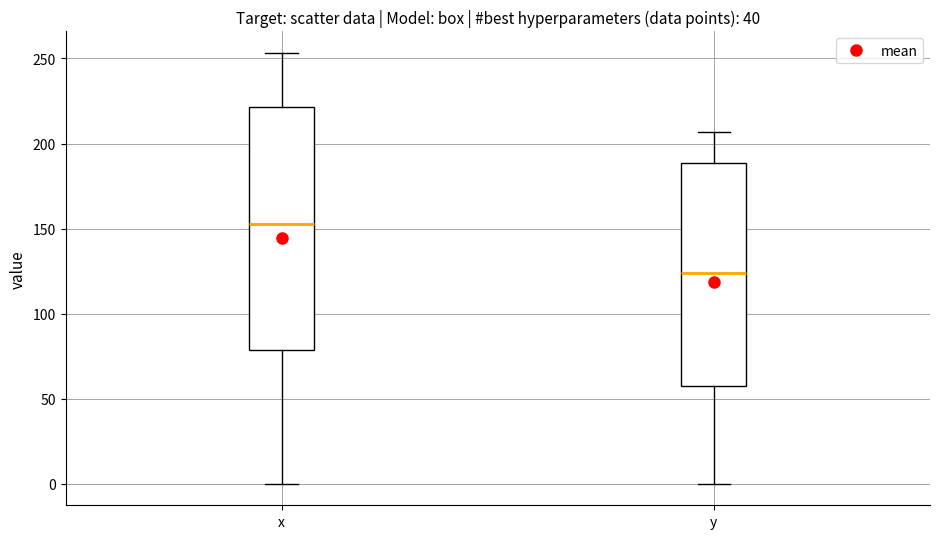

Comparing the boxes themselves (not the whiskers), which one is the tallest?

x